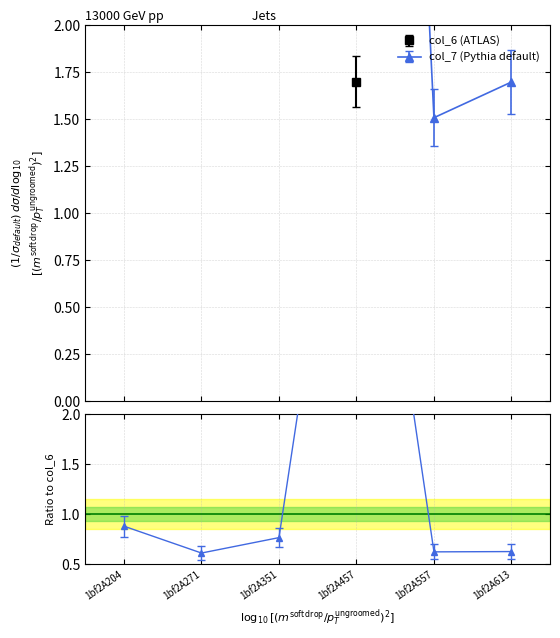

At which category is the sum across all series the highest?

1bf2A204